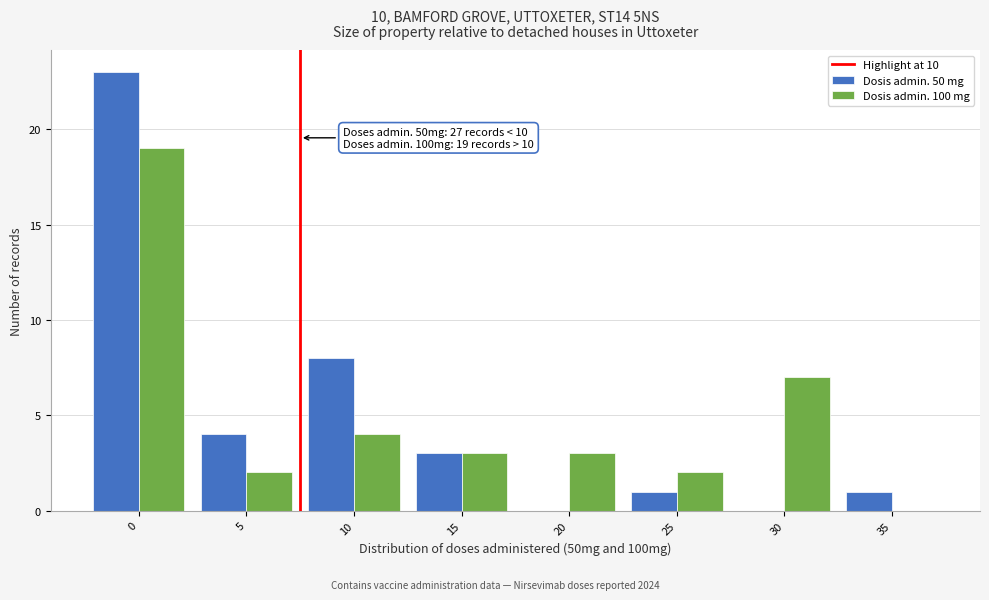

Reading right to left, what are all the values shown in this chart?

Dosis admin. 50 mg: 35=1	30=0	25=1	20=0	15=3	10=8	5=4	0=23
Dosis admin. 100 mg: 35=0	30=7	25=2	20=3	15=3	10=4	5=2	0=19